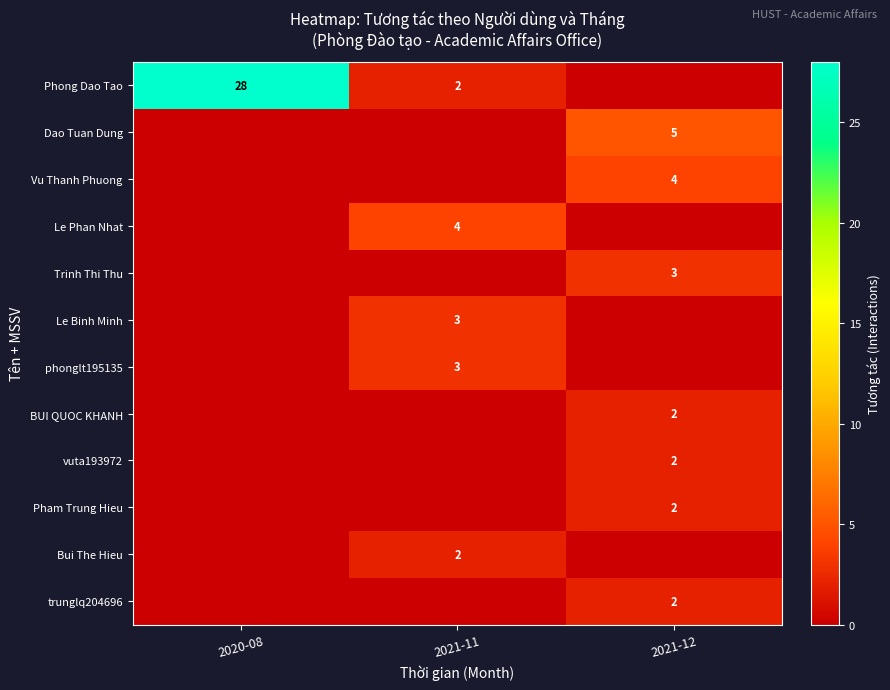

The value of Pham Trung Hieu at 2021-12 is 1. True or false?

False